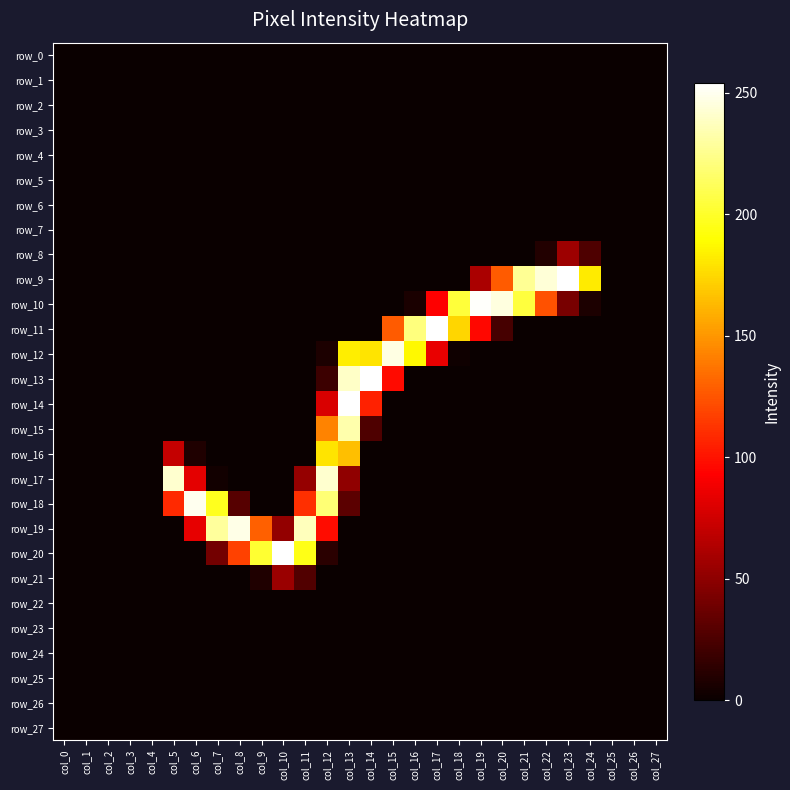

At which category is the sum across all series the highest?

col_13